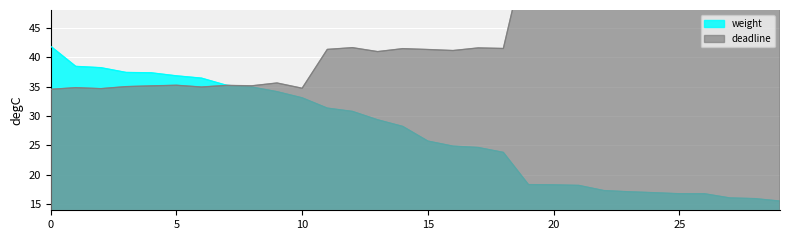

Read the deadline value at 0.

34.5